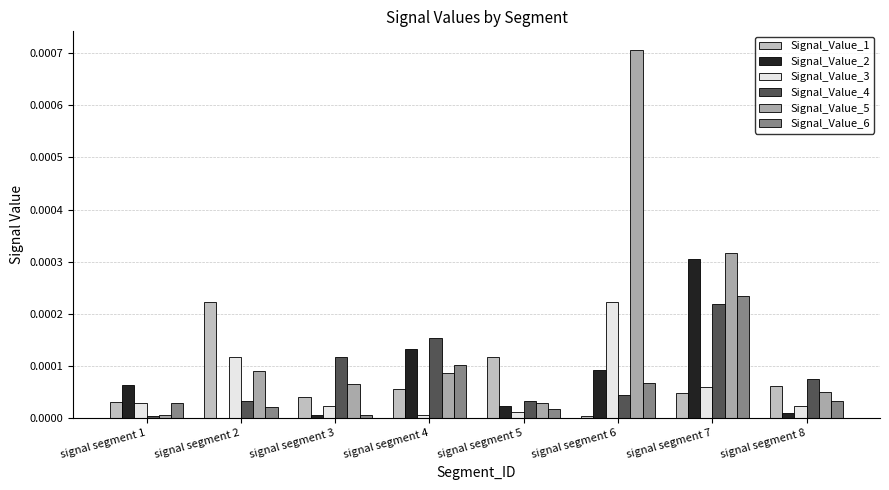

List the series in order of their peak value, highest first.

Signal_Value_5, Signal_Value_2, Signal_Value_6, Signal_Value_1, Signal_Value_3, Signal_Value_4